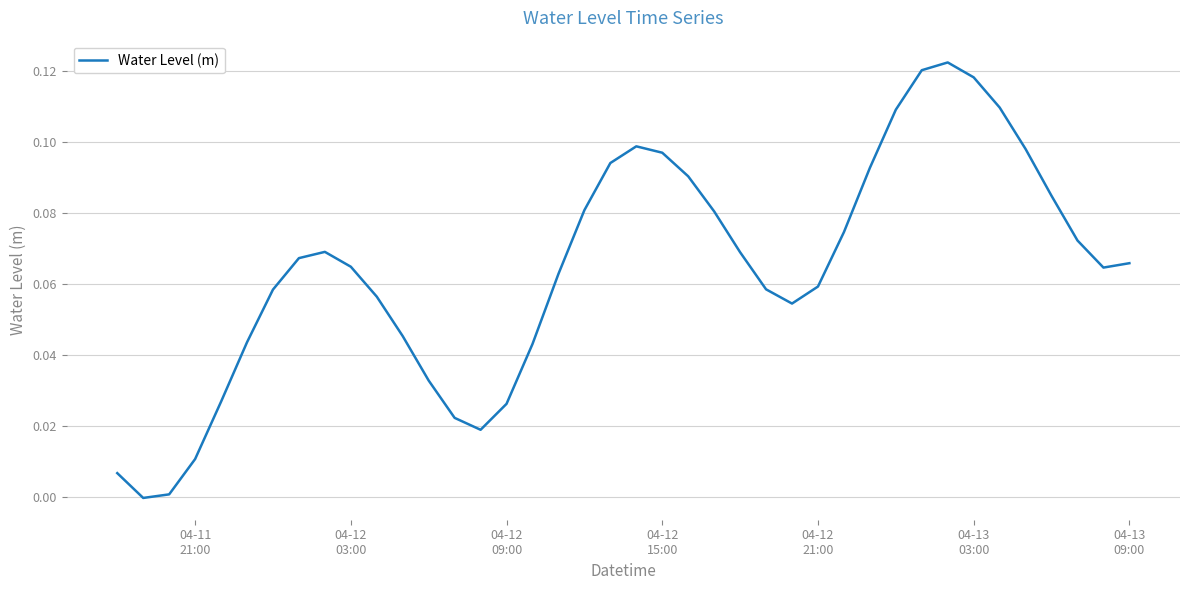

How many lines are shown in the chart?

1